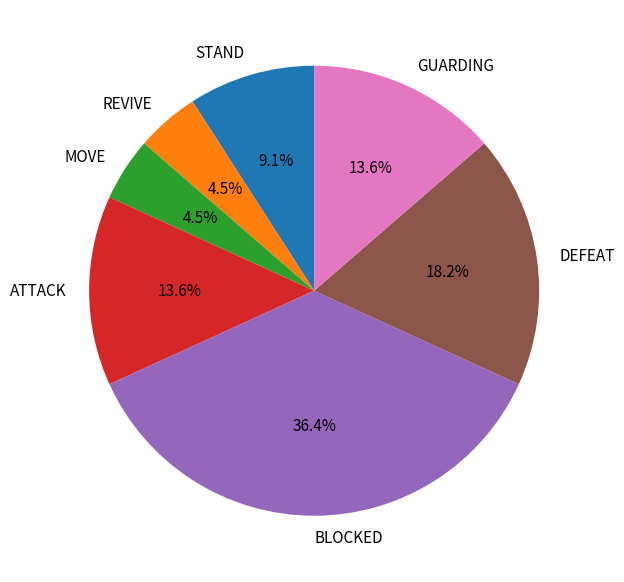

Which has a higher value, BLOCKED or GUARDING?

BLOCKED